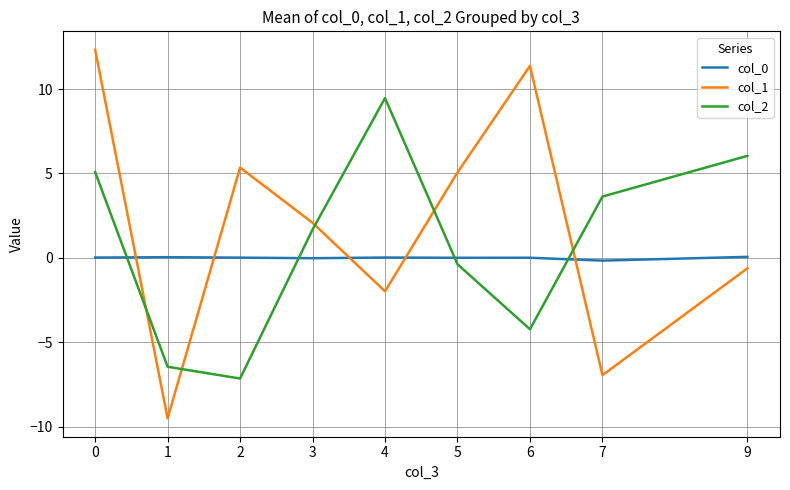

At which label does col_2 reach its peak?

4